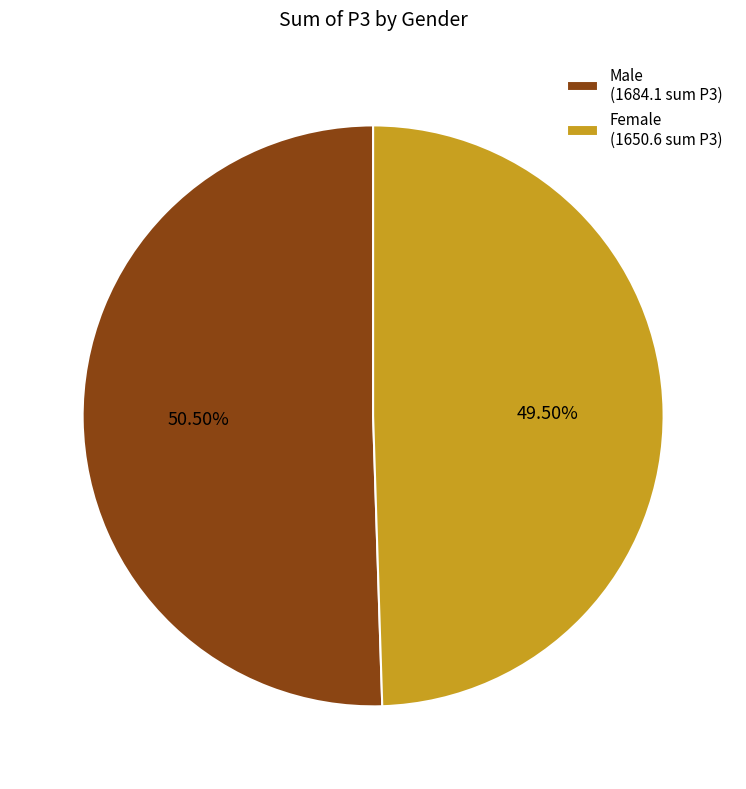

How many segments does this pie chart have?

2